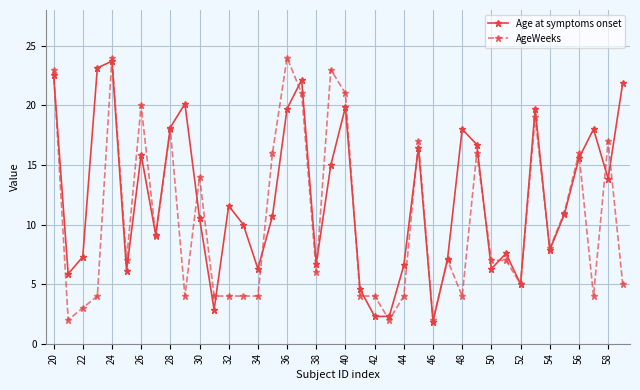

Which series has the largest total across all categories?

Age at symptoms onset